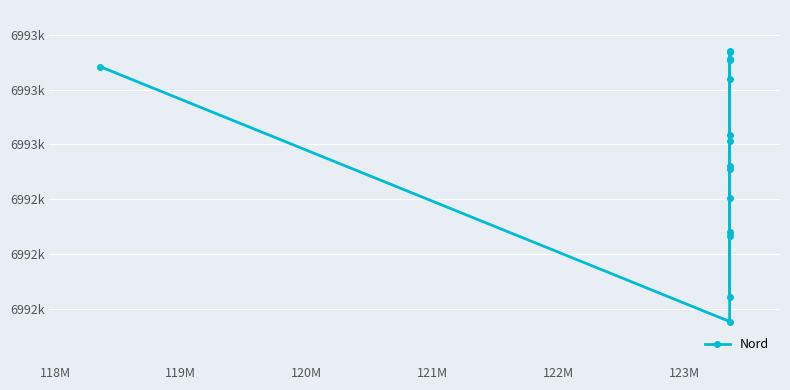

How many lines are shown in the chart?

1